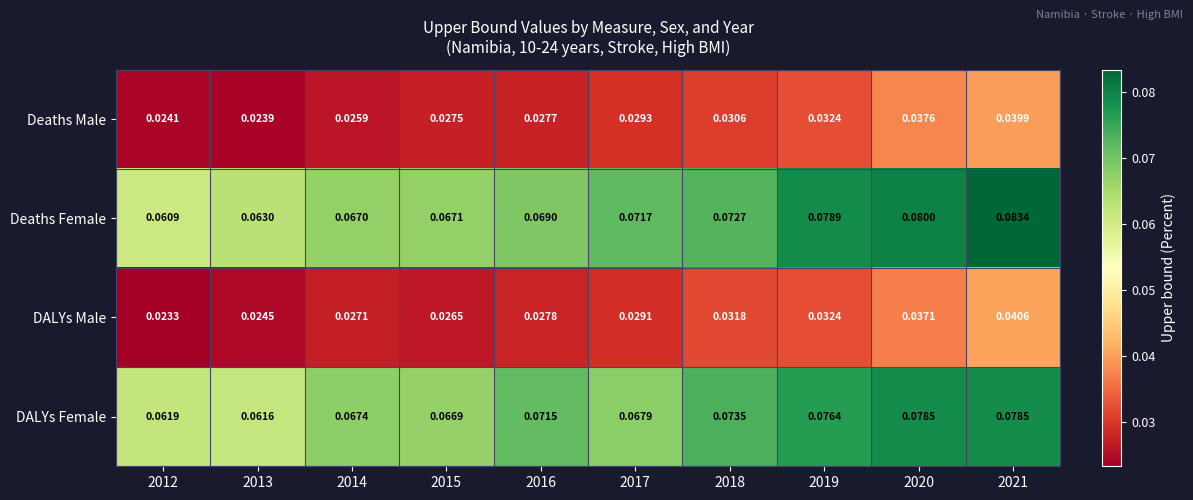

Rank the series by their maximum value, from lowest to highest.

Deaths Male, DALYs Male, DALYs Female, Deaths Female